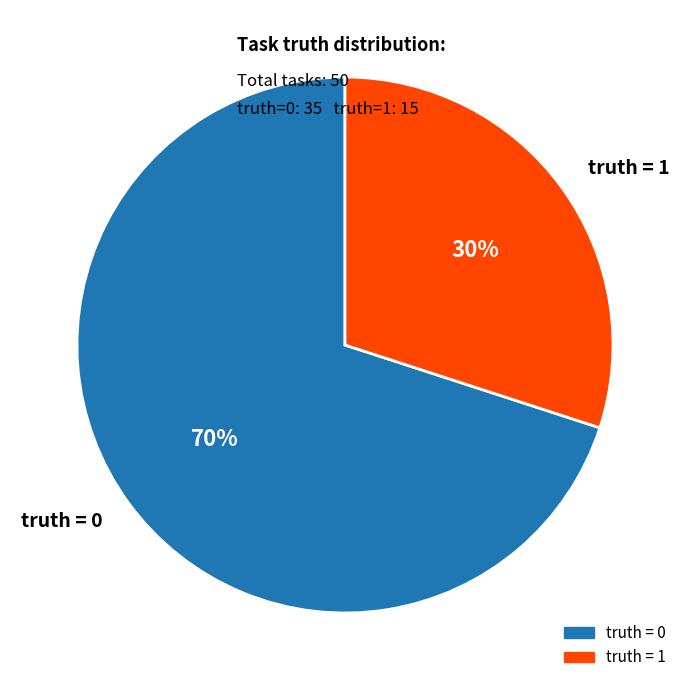

Approximately how many times larger is the value at truth = 0 compared to truth = 1?

2.3